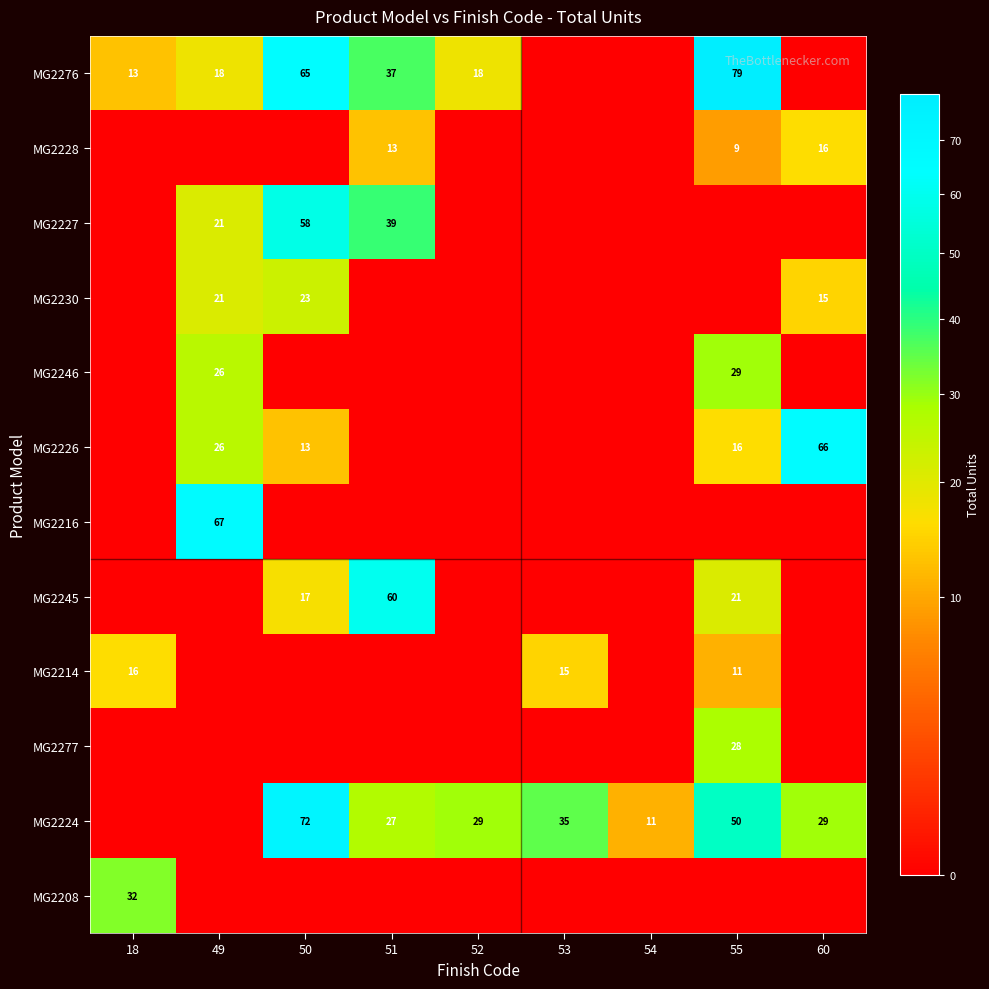

Between 55 and 54, which is larger?

55